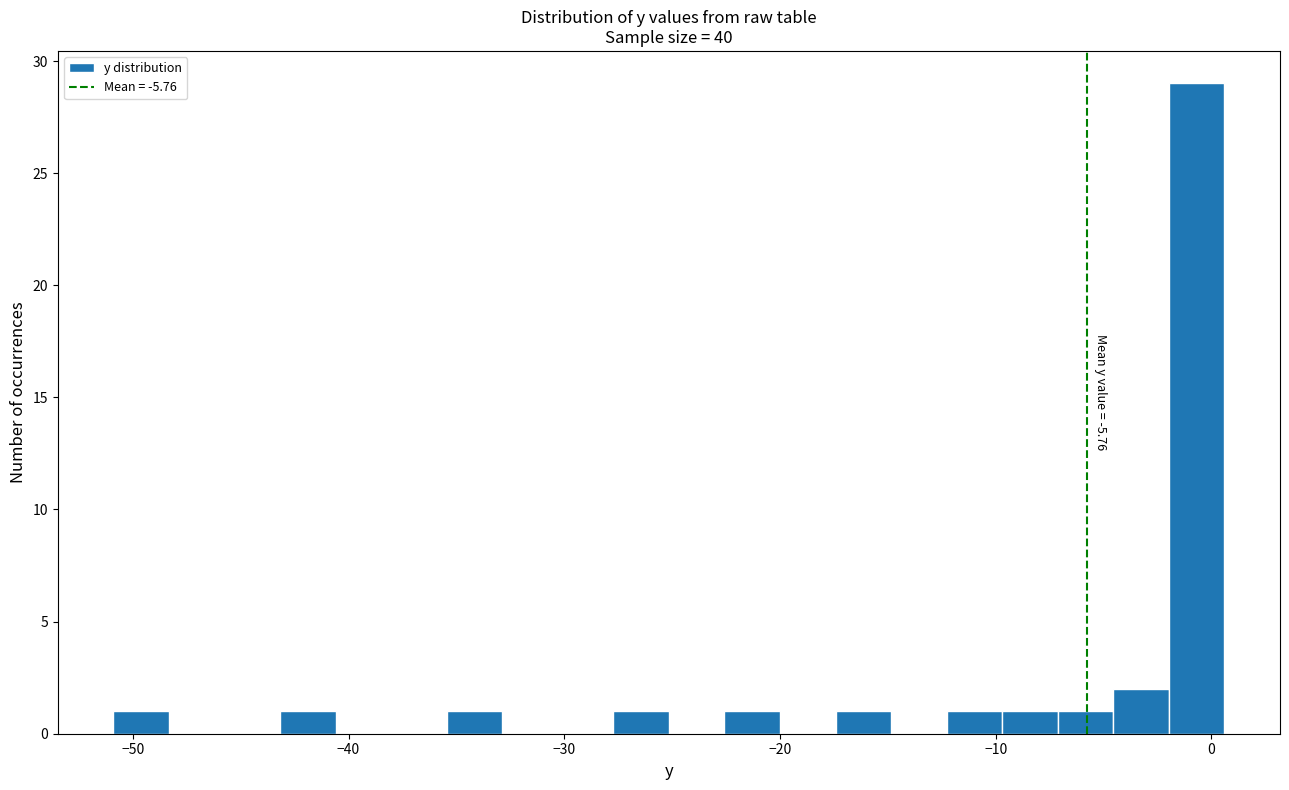

Around what value on the x-axis is the tallest bar? Give the approximate position of its centre, as read against the axis.

-1